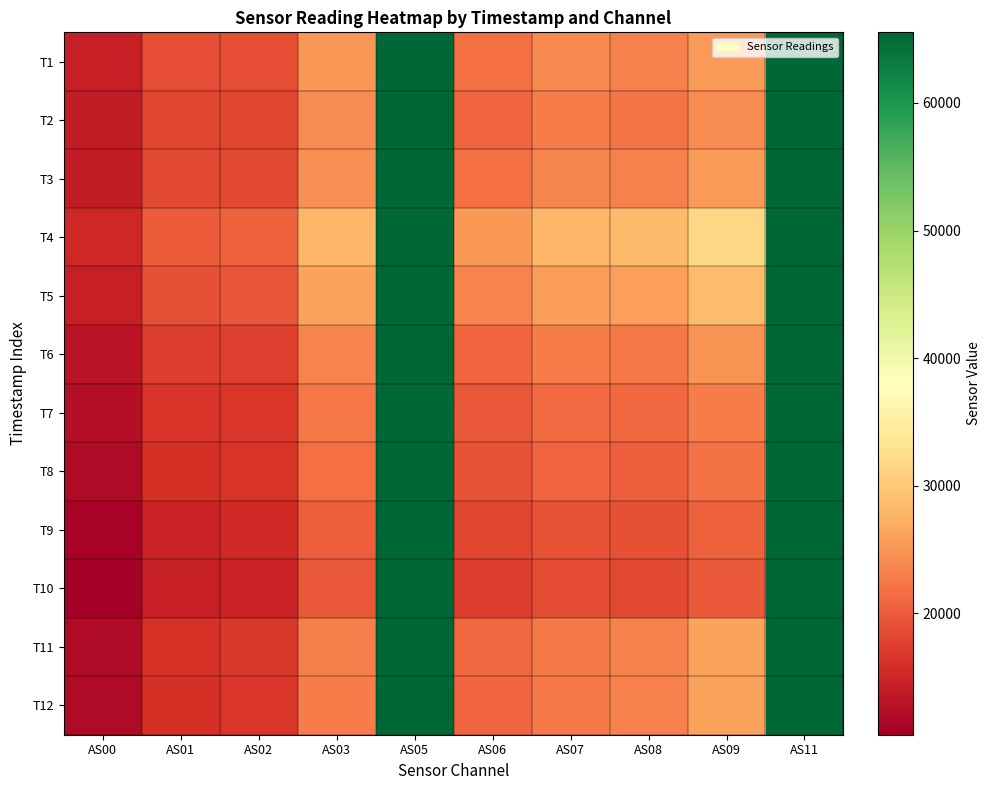

Count the number of data series in this chart.

12